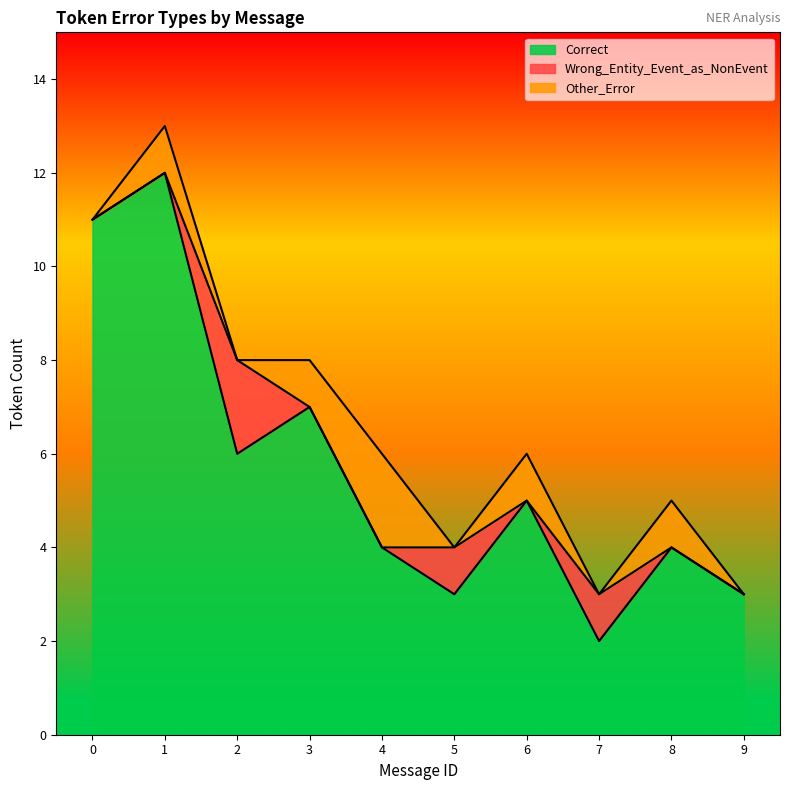

Which series has the widest spread of values?

Correct